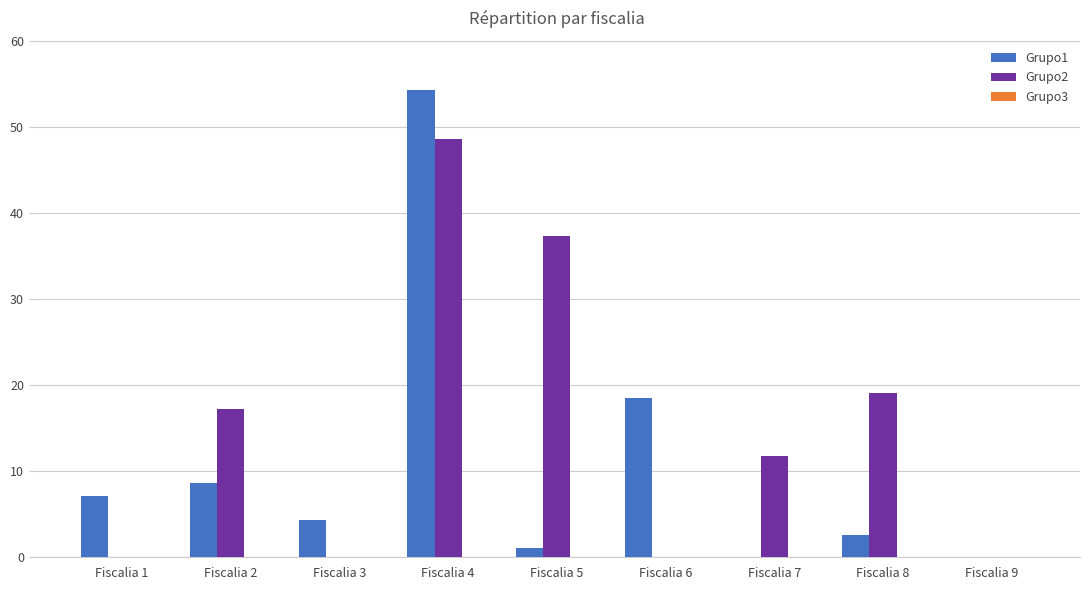

What is the sum of all Grupo2 values?

134.0